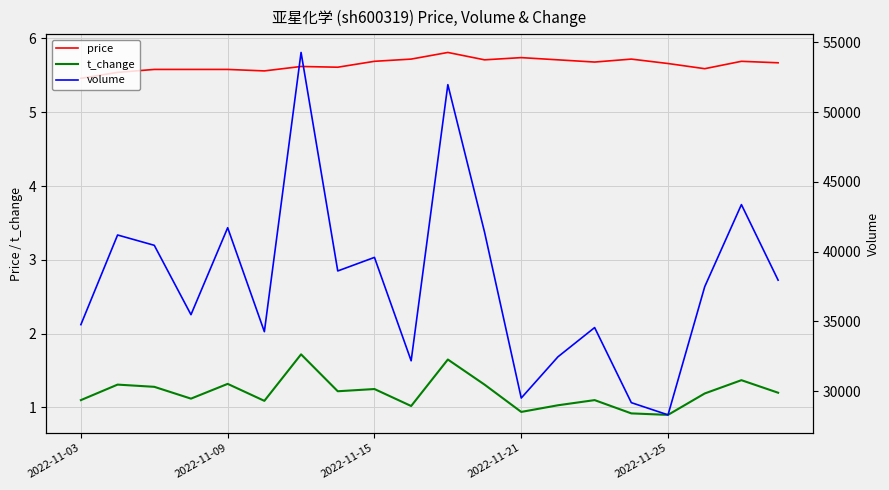

What position from the left is 6?

7